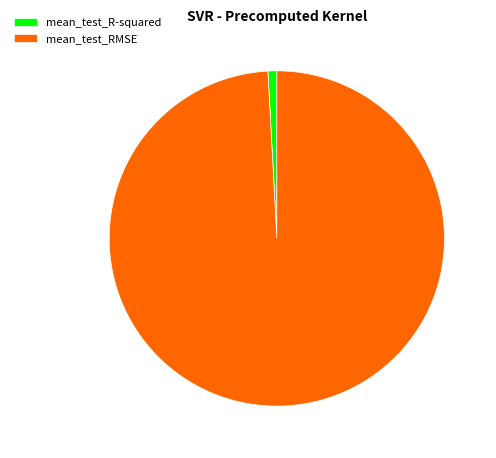

Is there a majority slice in this chart?

Yes